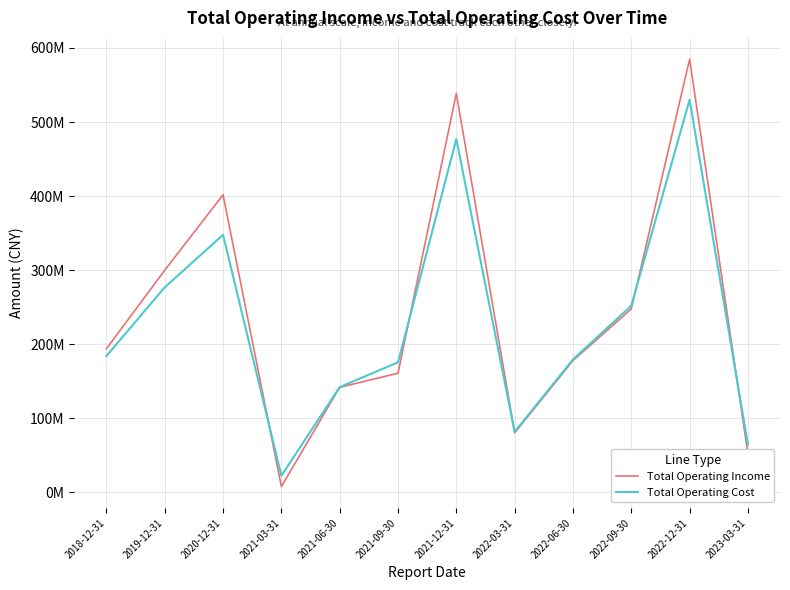

True or false: Total Operating Income has a value of 538640620.5 at 2021-12-31.

True